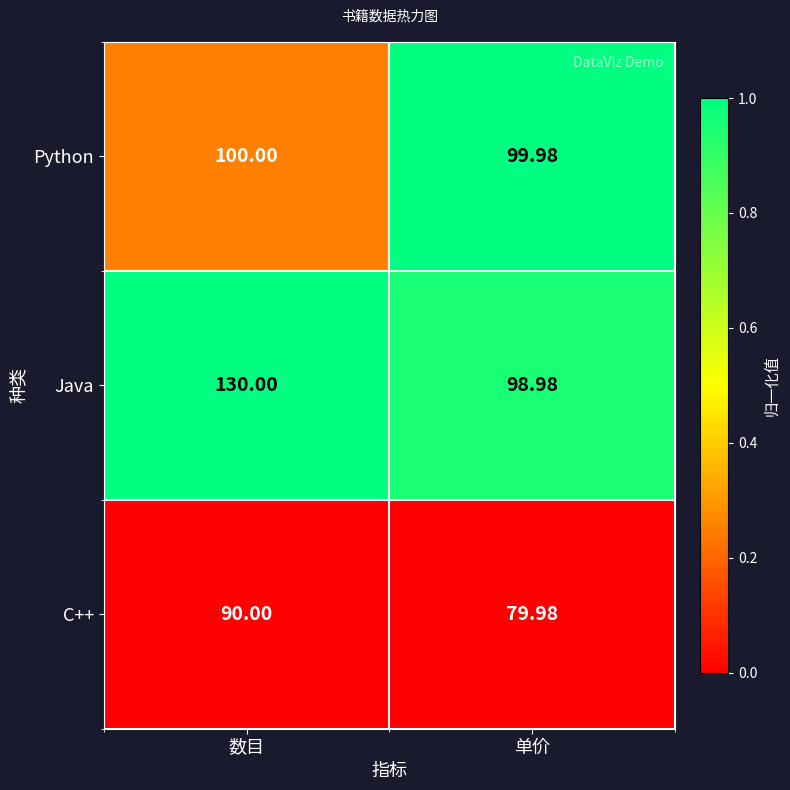

At which label is Java closest to 114?

单价